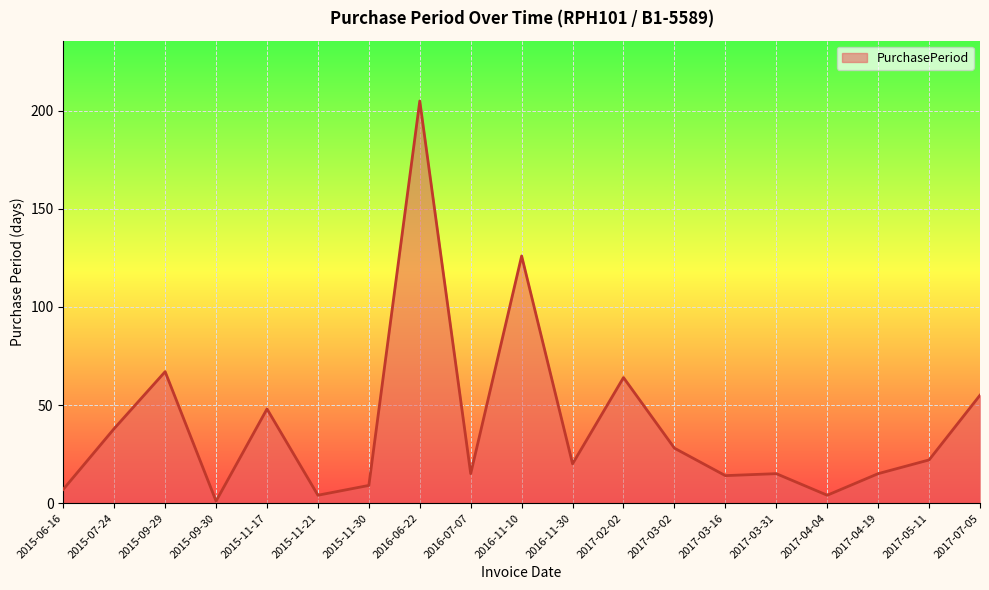

How many lines are shown in the chart?

1